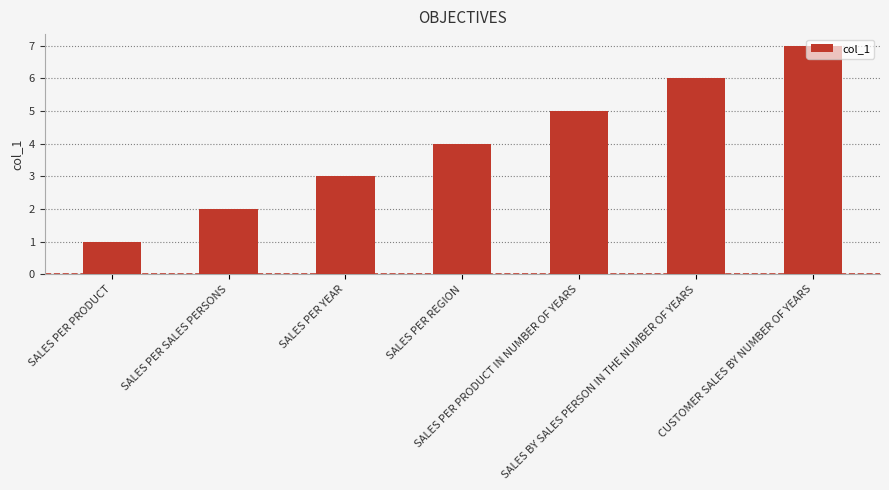

Reading left to right, what are all the values shown in this chart?

1	2	3	4	5	6	7